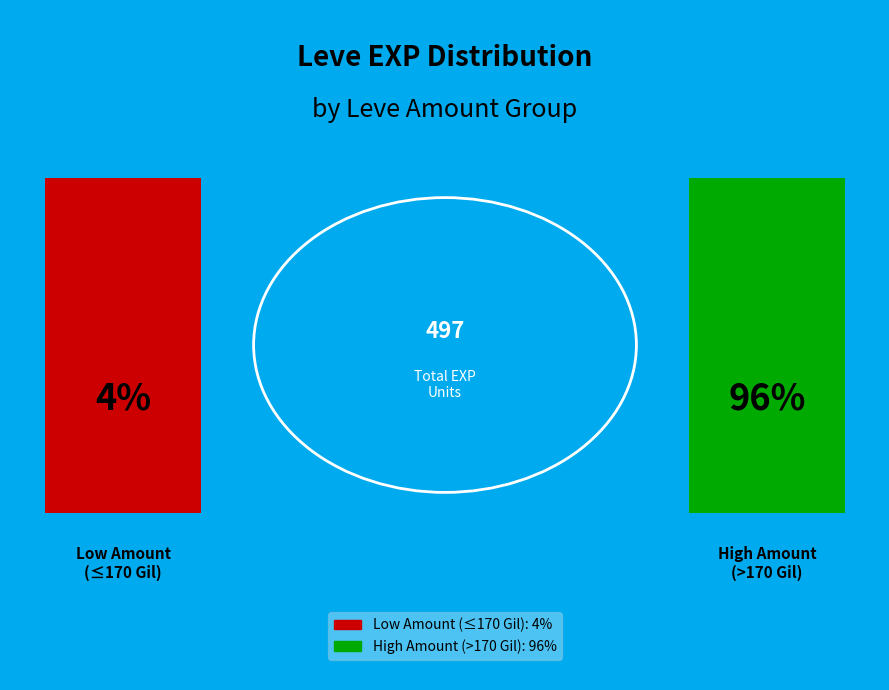

Is it true that 112 is 24% of the pie?

False